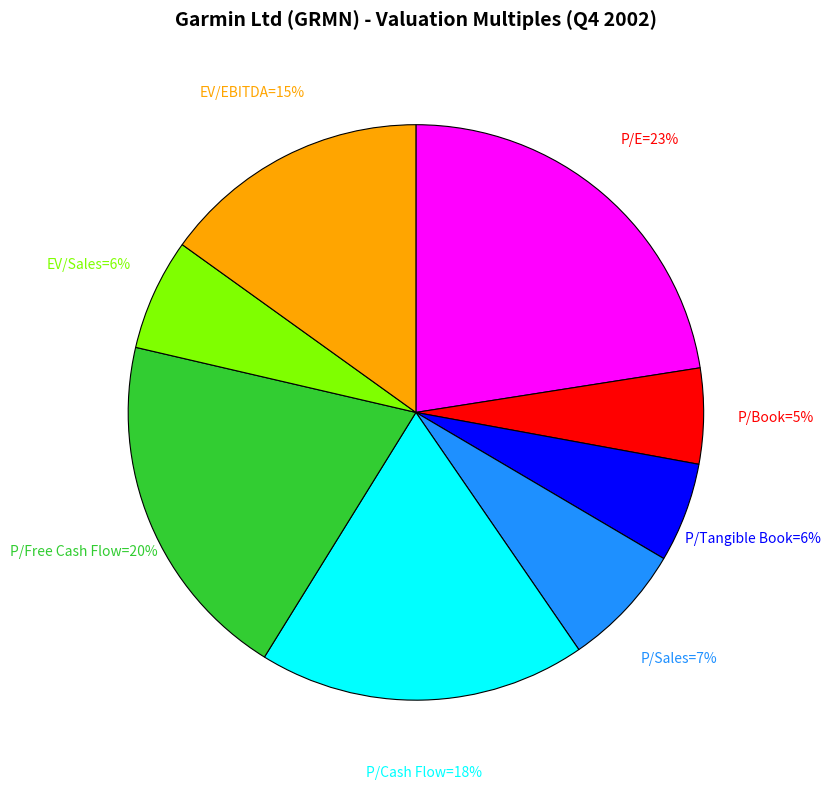

Count the number of slices in the pie.

8